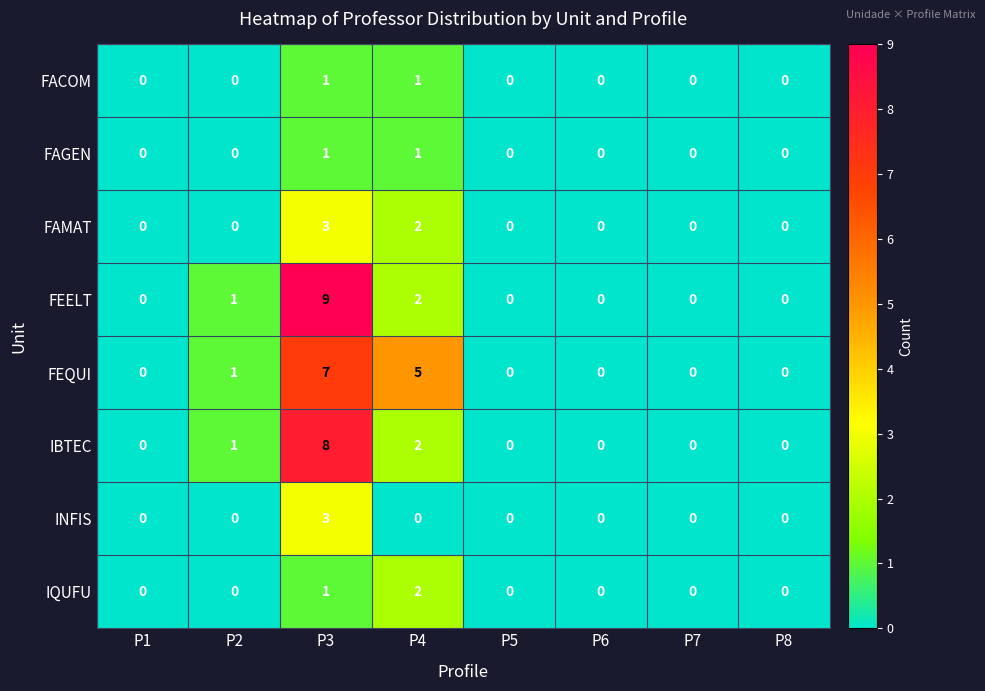

Which label corresponds to the largest value in the chart?

P3